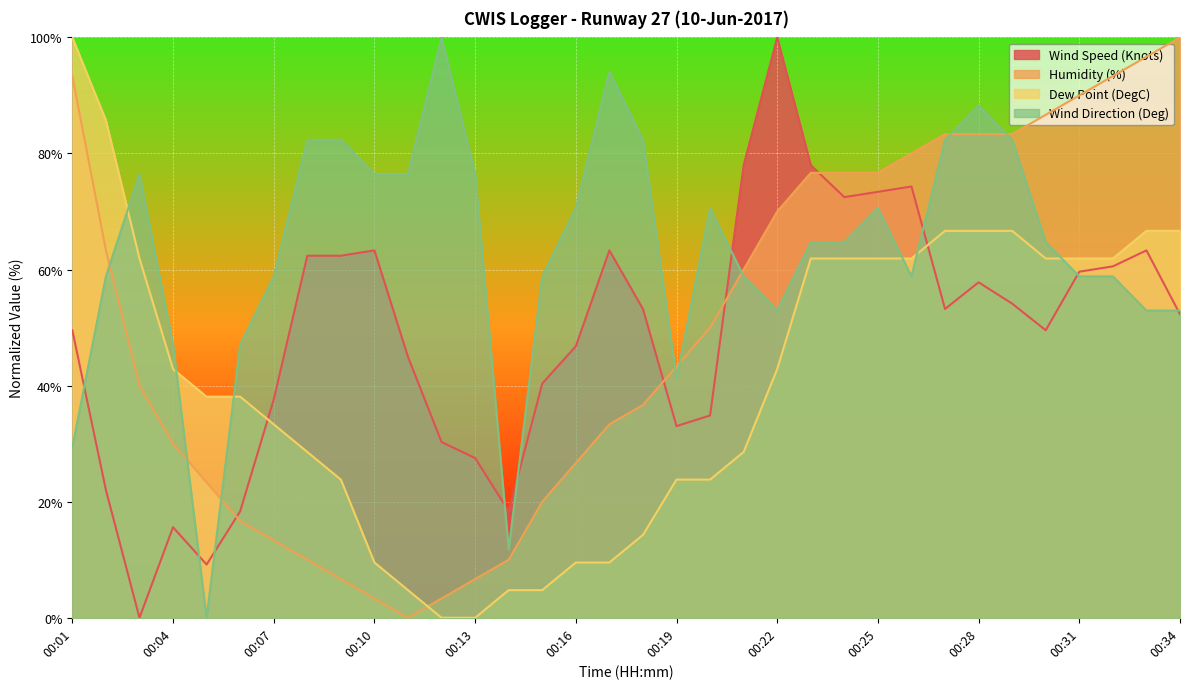

At how many categories does at least one series exceed 13?

34